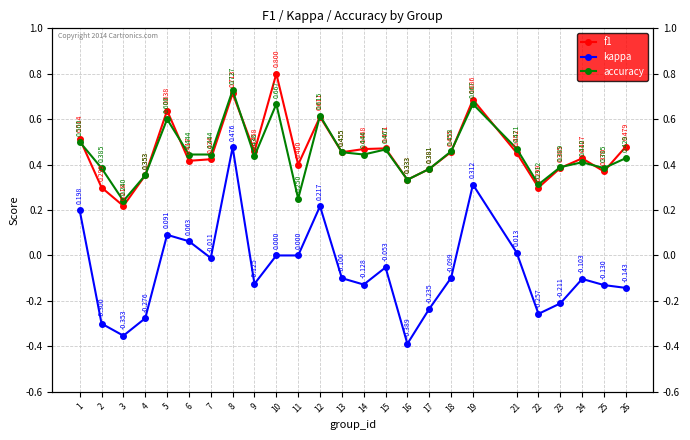

The kappa series shows 0.1 at 1. True or false?

False